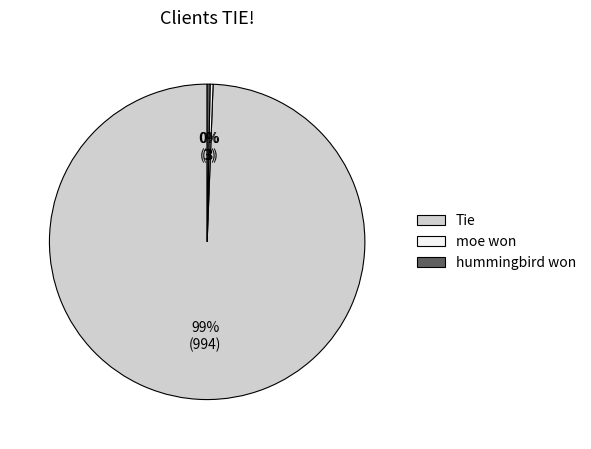

Which slice is the largest?

Tie